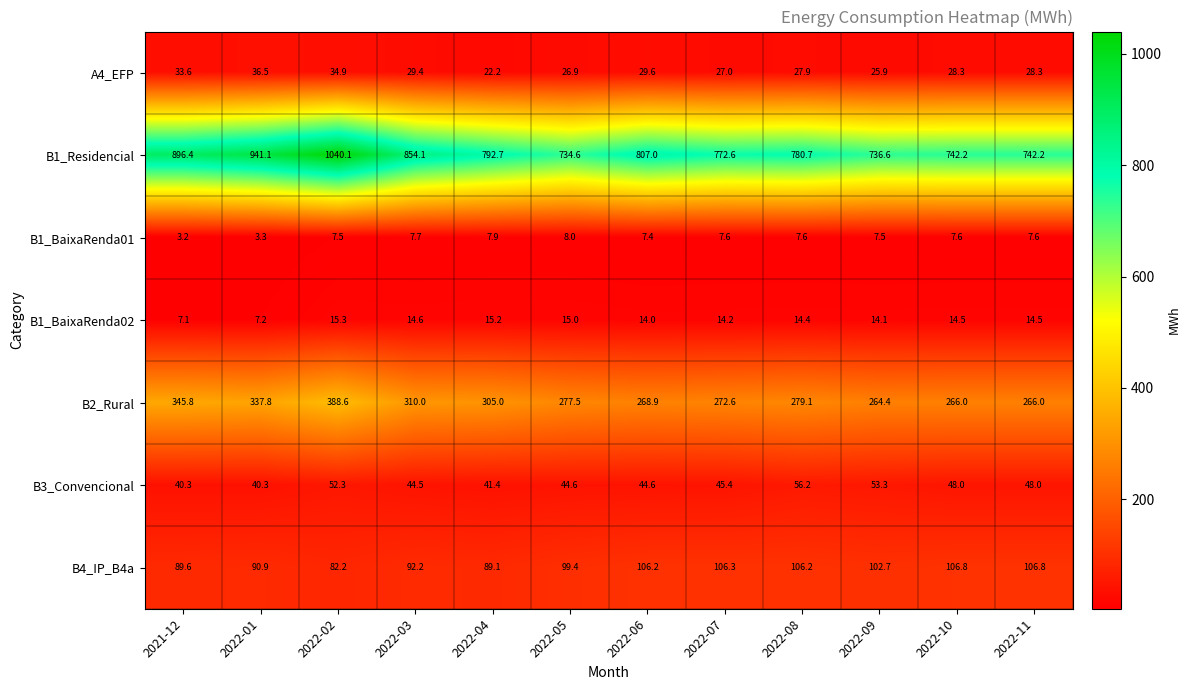

The value of B3_Convencional at 2022-03 is 61.1. True or false?

False